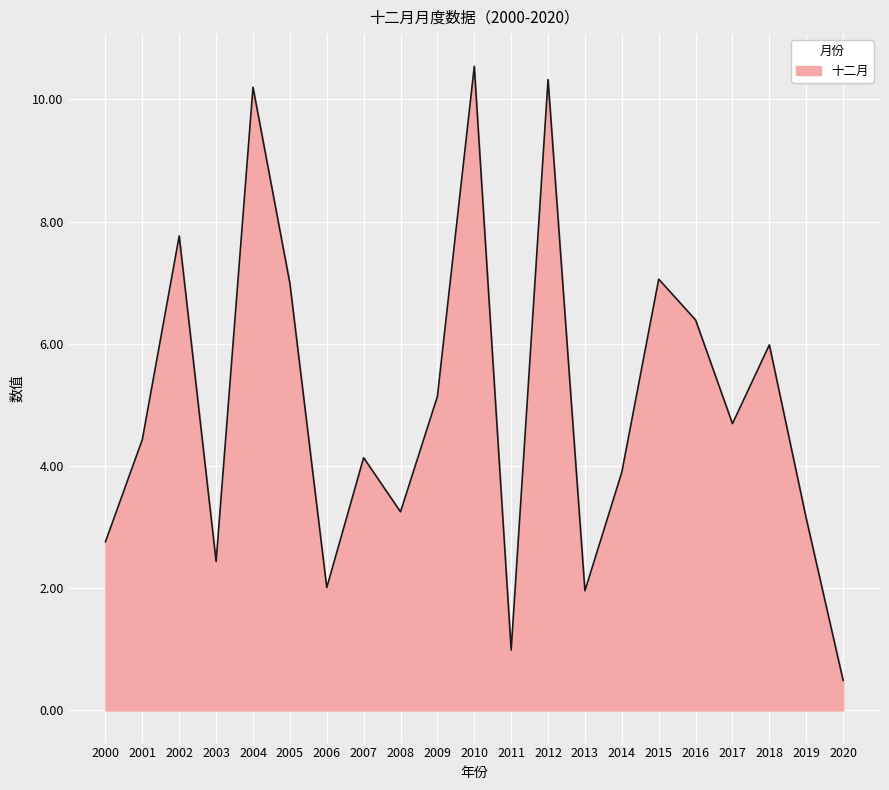

Reading left to right, extract all data points from this chart.

2.8	4.4	7.8	2.4	10.2	7.0	2.0	4.1	3.3	5.1	10.5	1.0	10.3	2.0	3.9	7.1	6.4	4.7	6.0	3.1	0.5